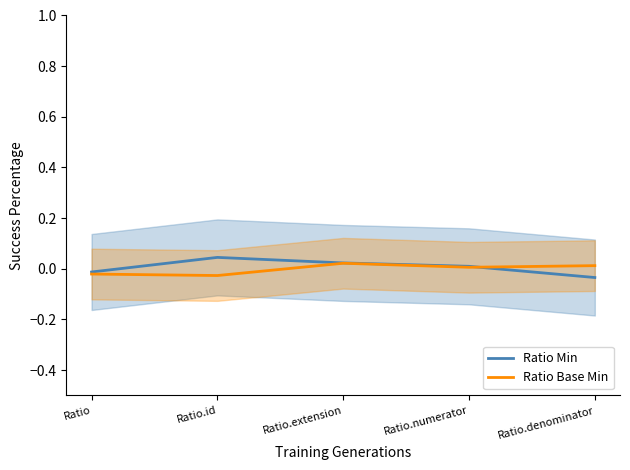

Where does the Ratio Base Min series first go above 0?

Ratio.extension